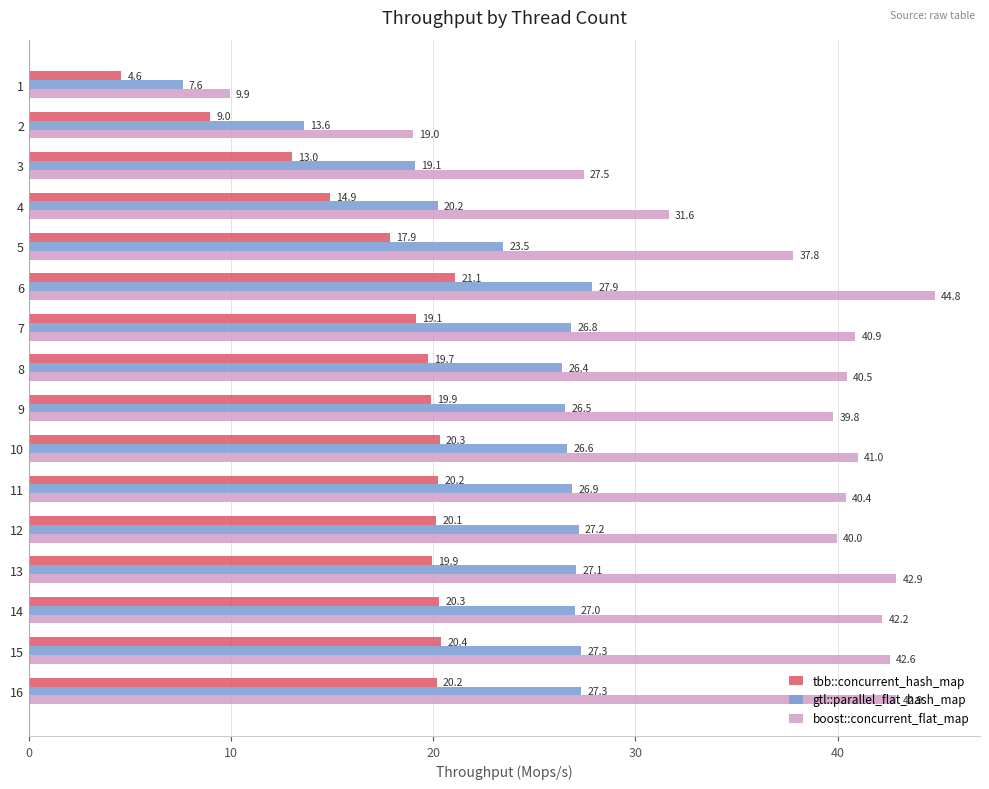

What is the sum of the tbb::concurrent_hash_map values at 8 and 11?

40.0